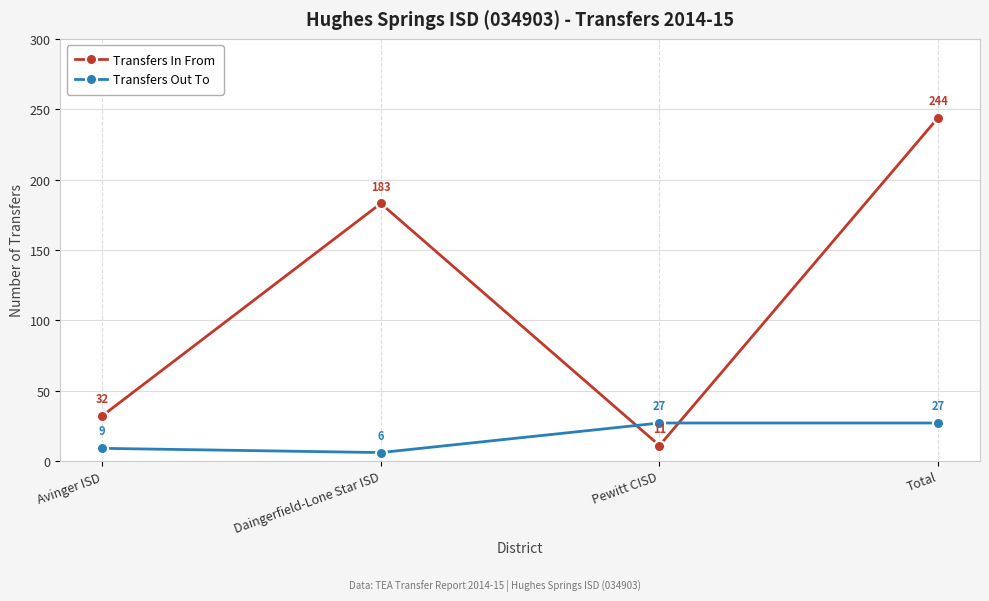

Reading left to right, what are all the values shown in this chart?

Transfers In From: Avinger ISD=32	Daingerfield-Lone Star ISD=183	Pewitt CISD=11	Total=244
Transfers Out To: Avinger ISD=9	Daingerfield-Lone Star ISD=6	Pewitt CISD=27	Total=27